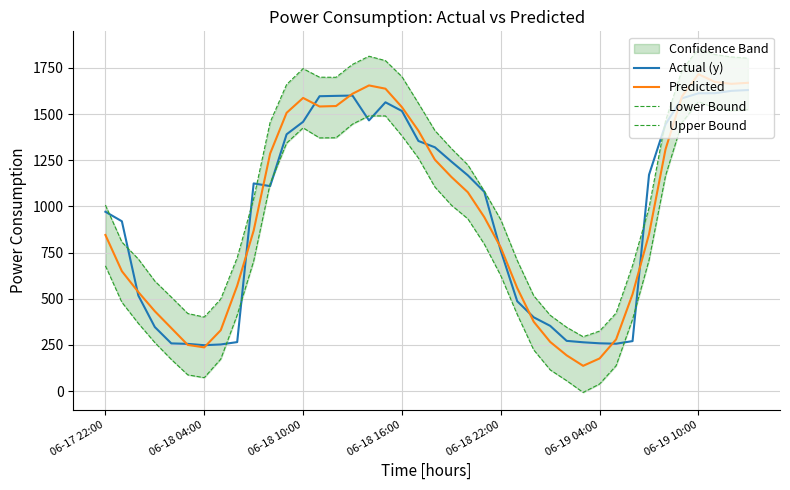

True or false: Upper Bound has more than 0 points higher than both neighbors.

True